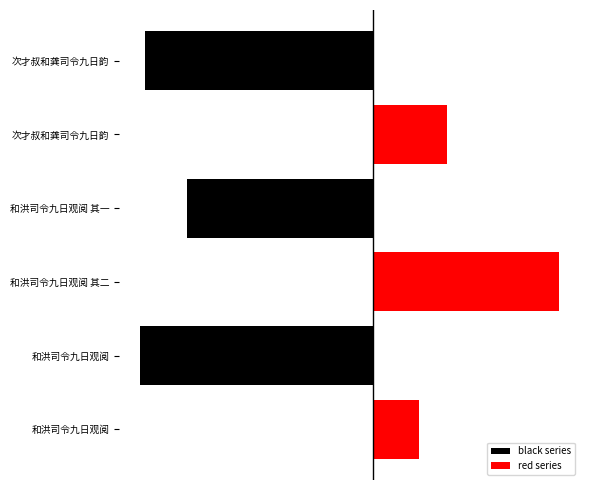

What are all the series names shown in the legend?

black series, red series